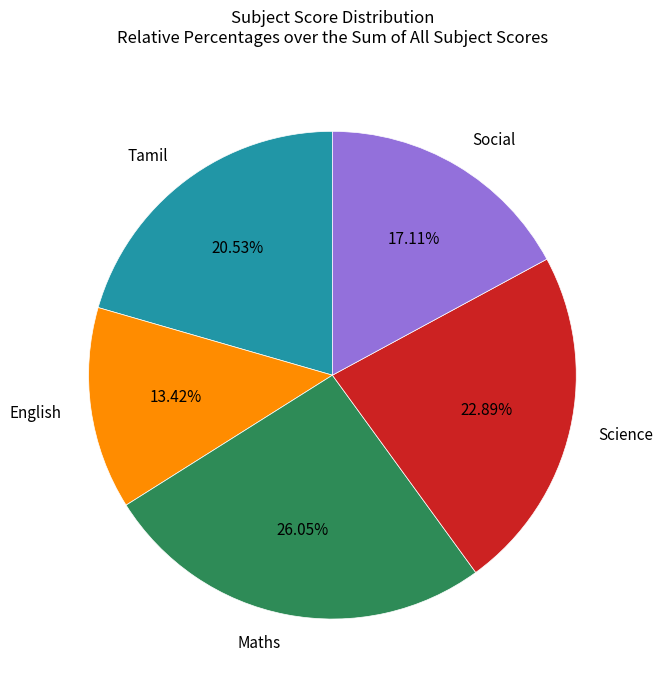

Combined, do Tamil and Maths account for over 50%?

No